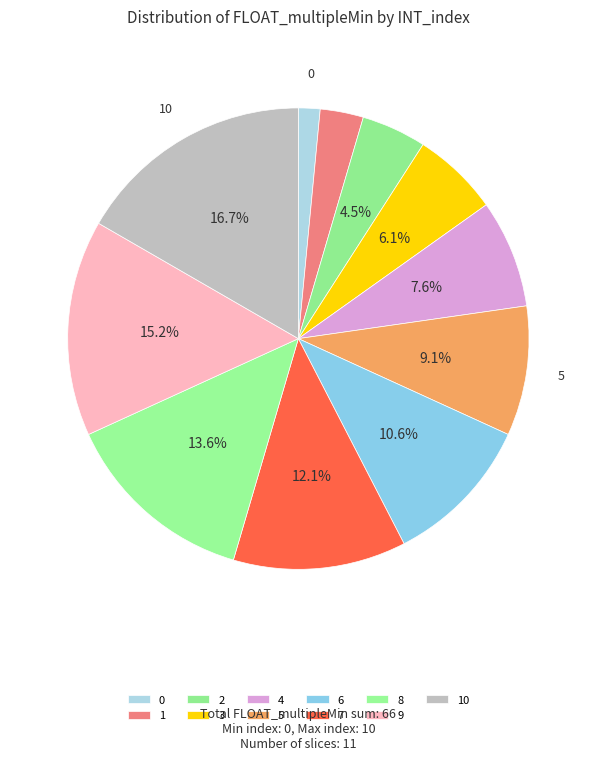

Is there any slice that represents more than half of the pie?

No